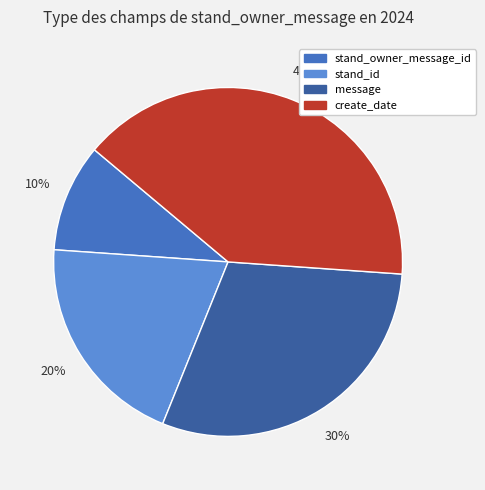

Rank the categories by value from highest to lowest.

create_date, message, stand_id, stand_owner_message_id